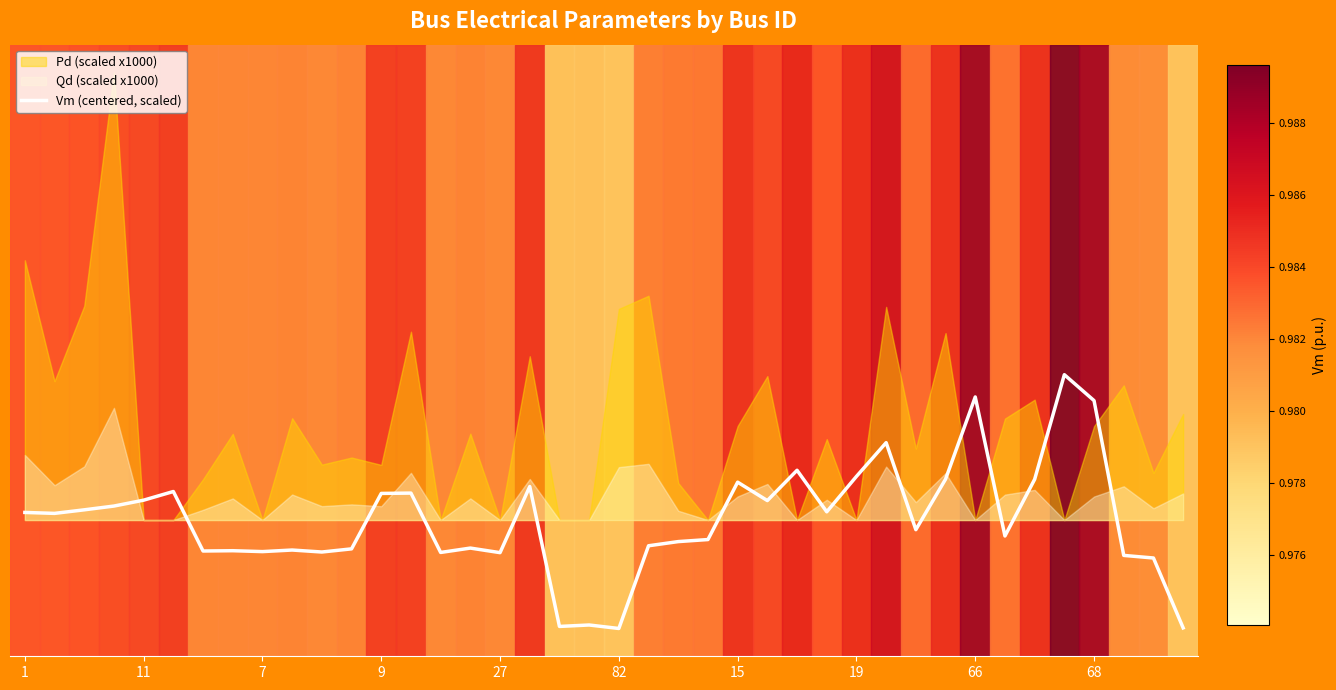

At which label does the data first exceed 0?

1